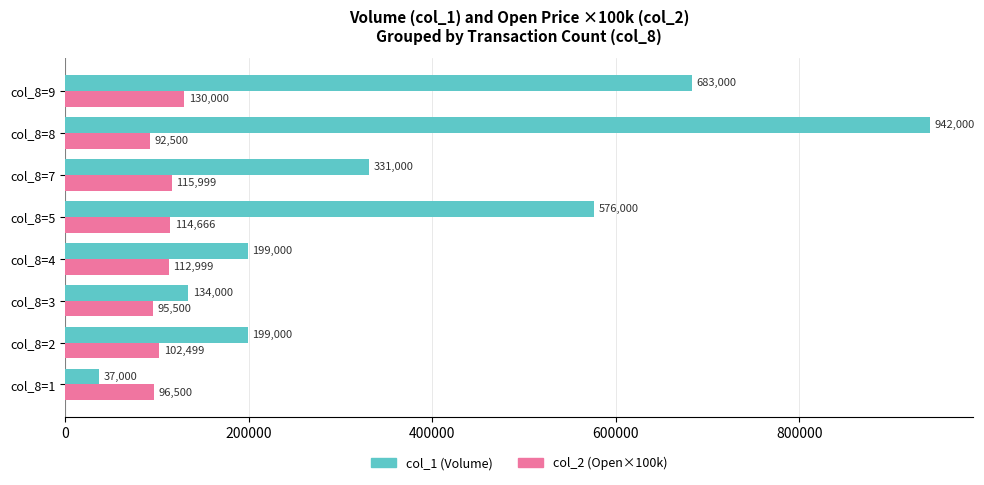

List the series in order of their peak value, lowest first.

col_2 (Open×100k), col_1 (Volume)